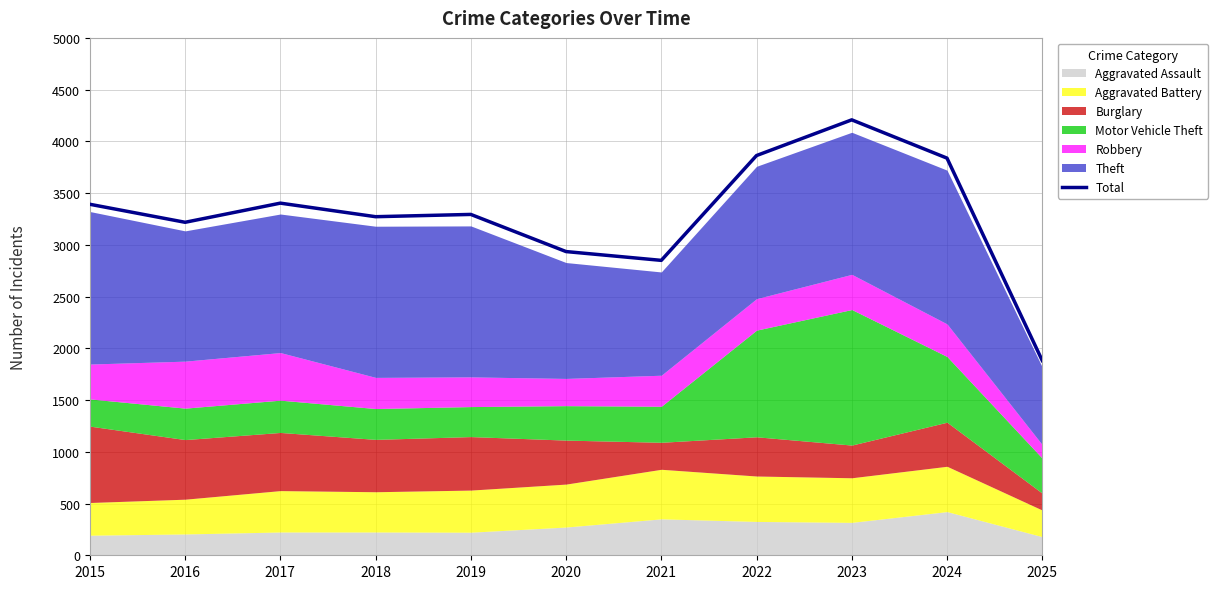

Rank the categories by value from highest to lowest.

2023, 2022, 2024, 2017, 2015, 2019, 2018, 2016, 2020, 2021, 2025